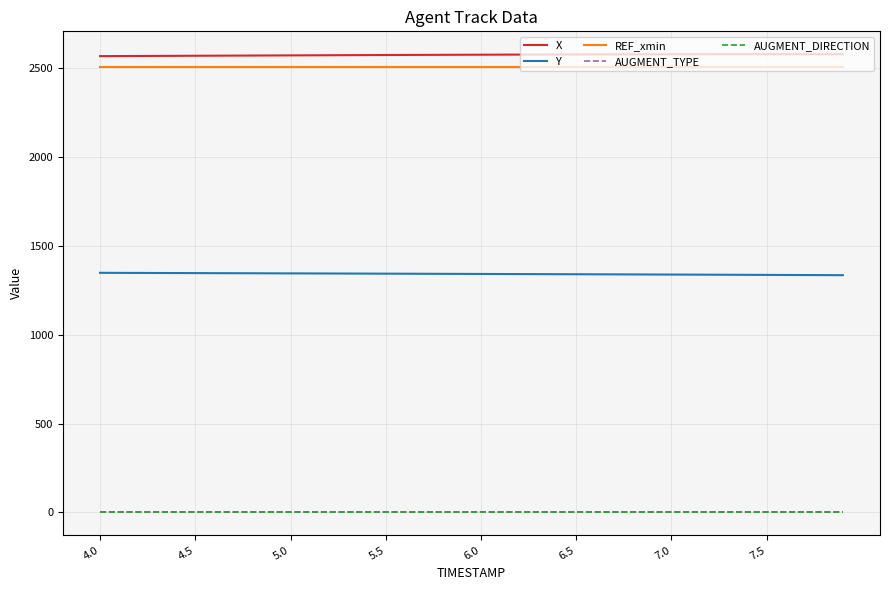

True or false: AUGMENT_DIRECTION and AUGMENT_TYPE intersect in this chart.

False